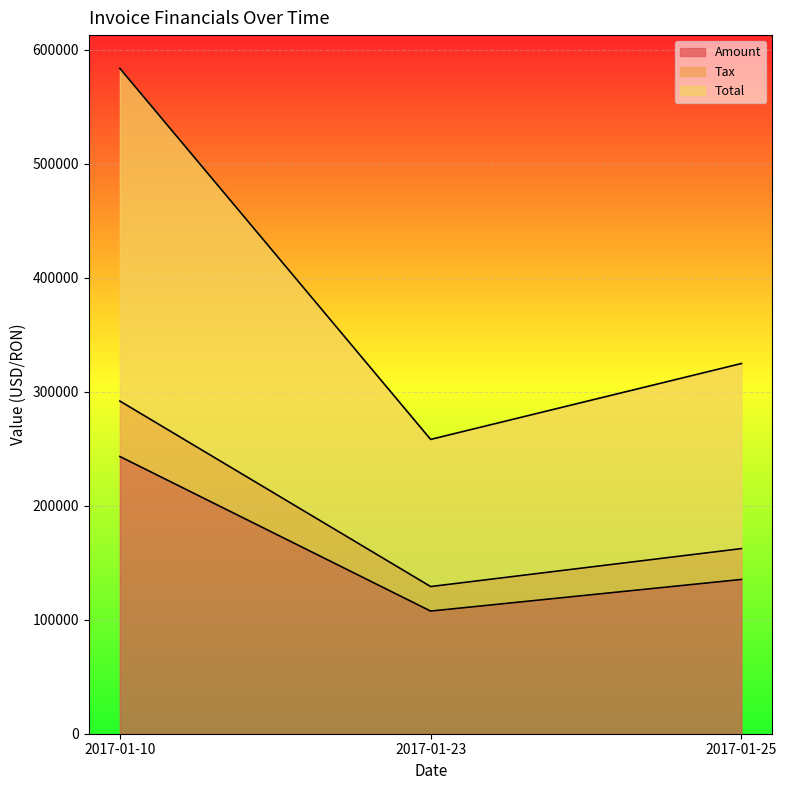

Reading left to right, what are all the values shown in this chart?

Amount: 2017-01-10=243195.0	2017-01-23=107578.0	2017-01-25=135322.0
Tax: 2017-01-10=291834.0	2017-01-23=129093.6	2017-01-25=162386.4
Total: 2017-01-10=583668.0	2017-01-23=258187.6	2017-01-25=324772.4